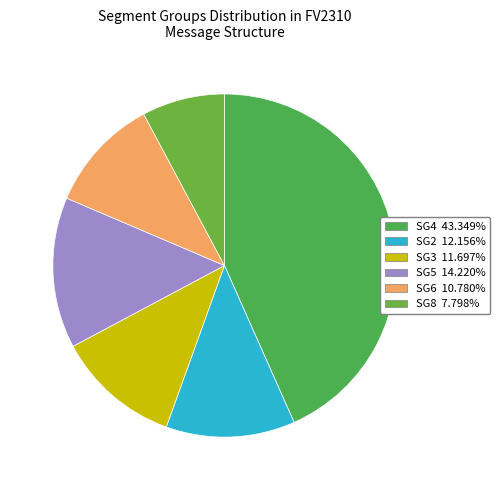

How many segments does this pie chart have?

6